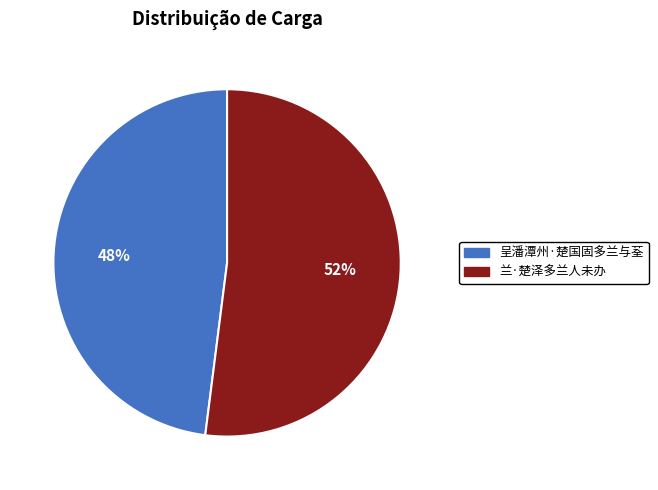

Between 兰·楚泽多兰人未办 and 呈潘潭州·楚国固多兰与荃, which is larger?

兰·楚泽多兰人未办